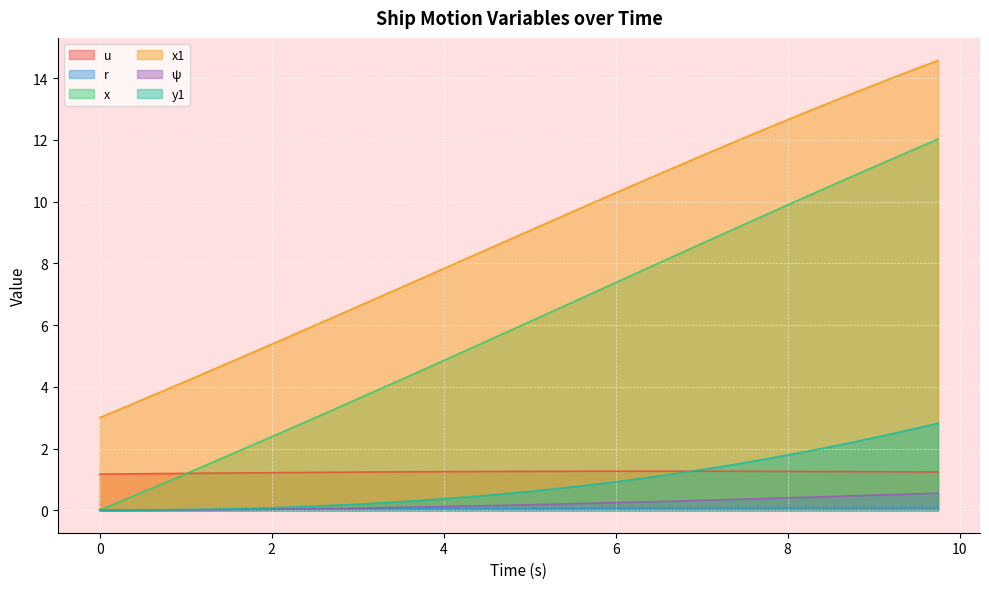

What is the sum of all x1 values?

354.8